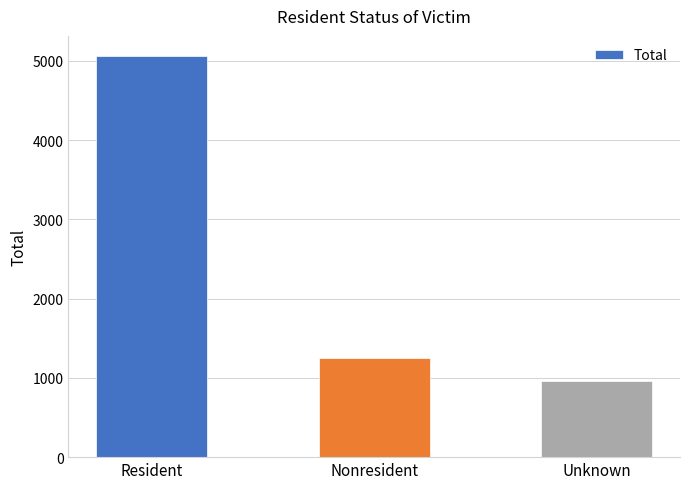

What is the label of the 2nd bar from the right?

Nonresident